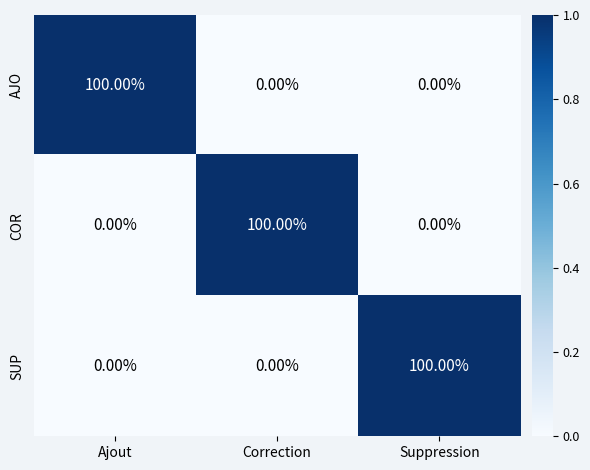

At which label does SUP reach its peak?

Suppression